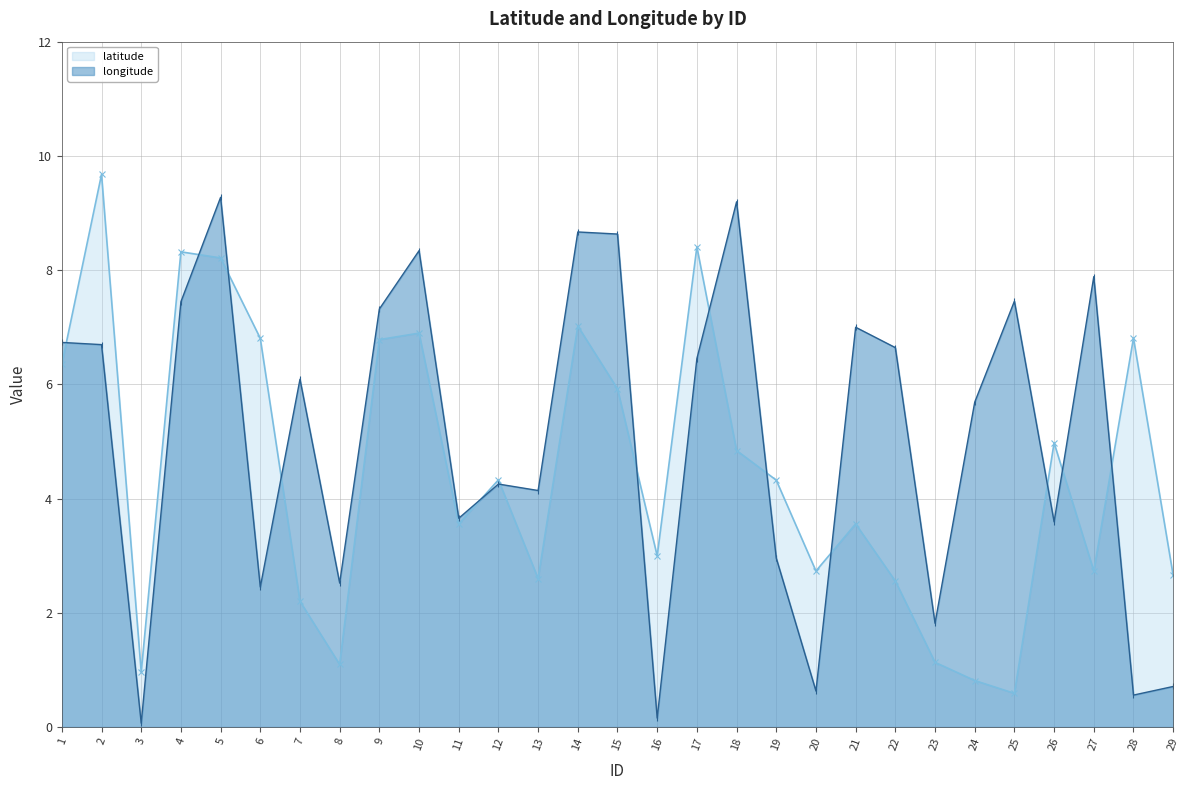

How many lines are shown in the chart?

2